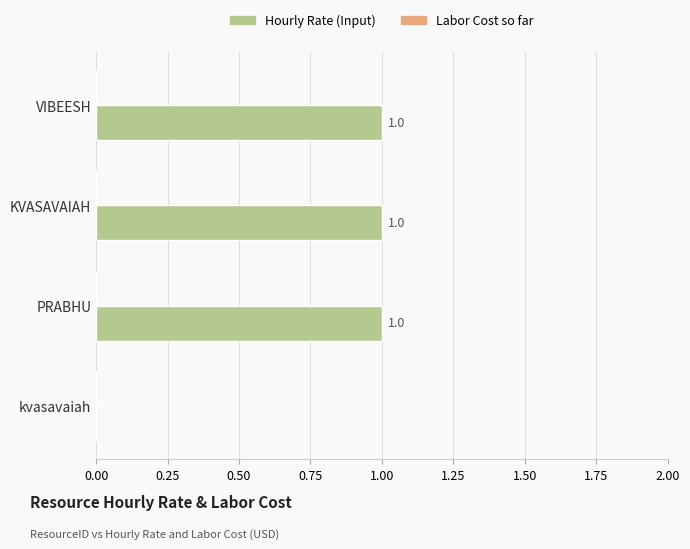

How many values are between 1 and 2?

3